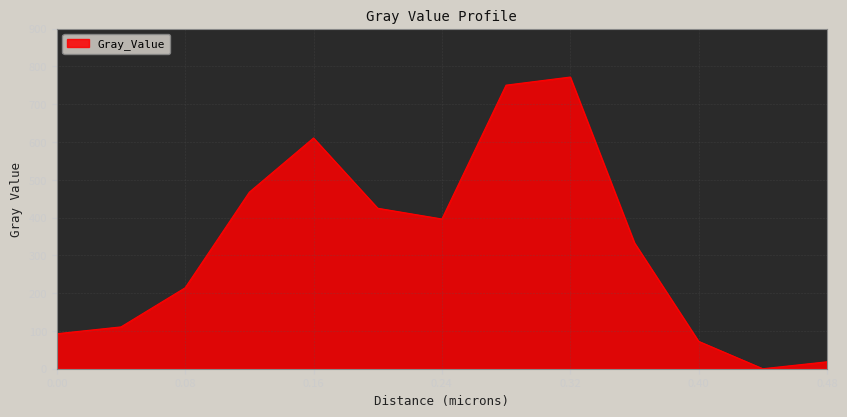

What is the maximum value shown in the chart?

771.7